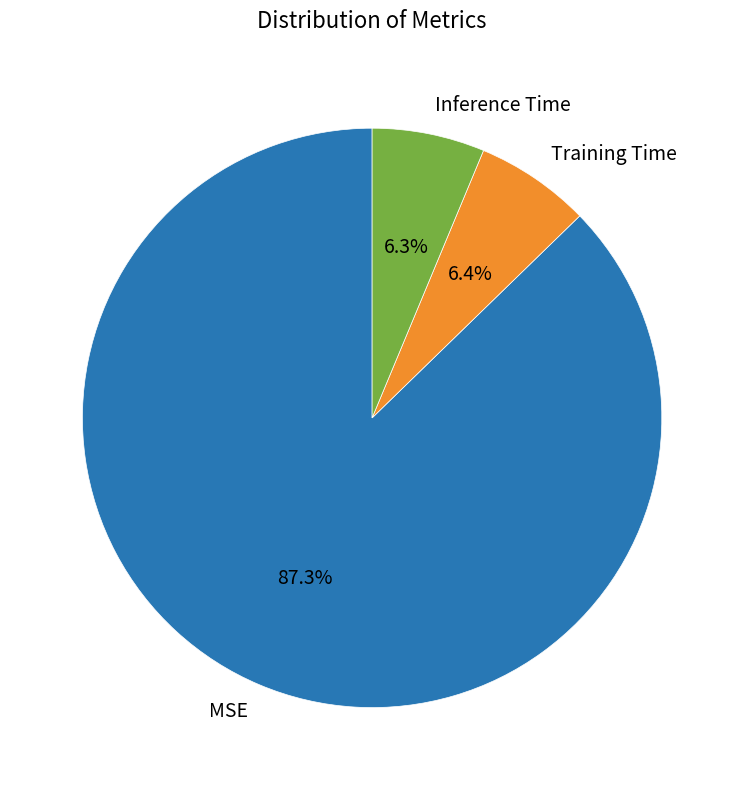

Between Training Time and MSE, which is larger?

MSE